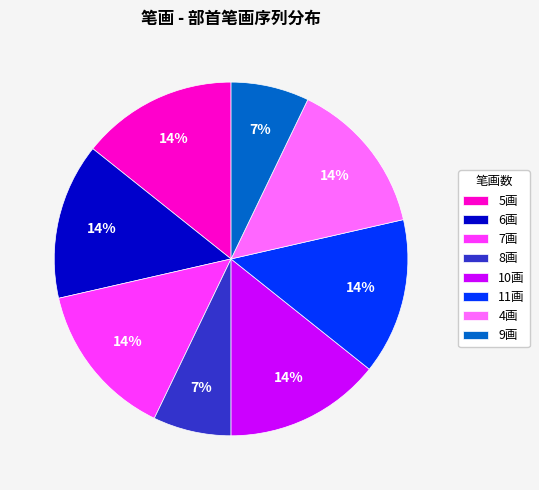

To the nearest percent, what portion does 6画 represent?

14%